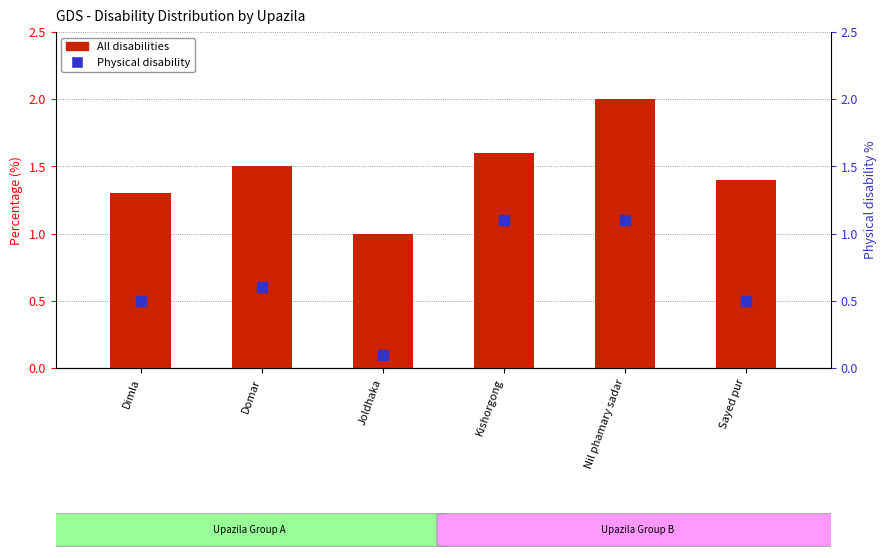

Which series reaches the minimum Y coordinate?

Physical